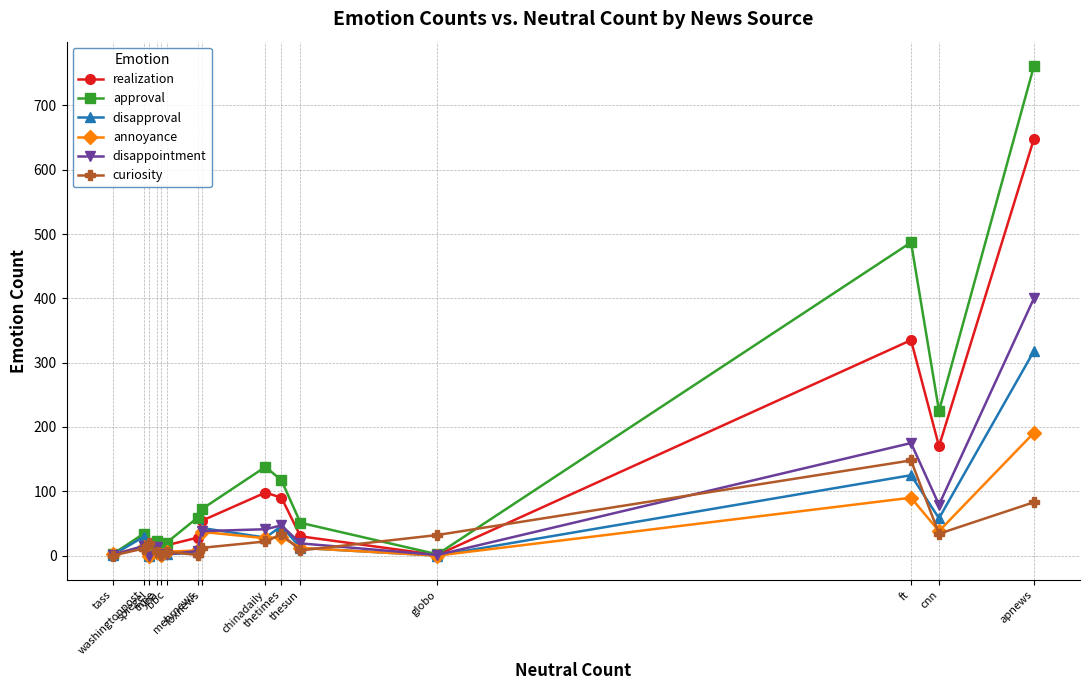

What is the average value of the annoyance series?

31